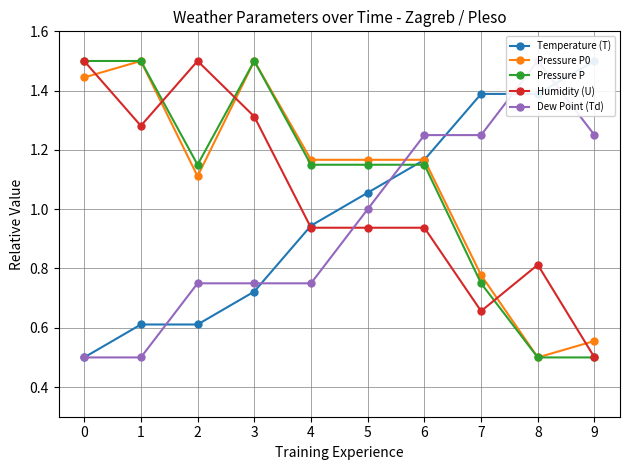

At which category does Humidity (U) reach its first local valley?

1